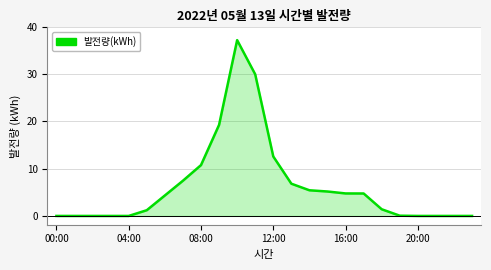

What is the greatest value displayed?

37.2